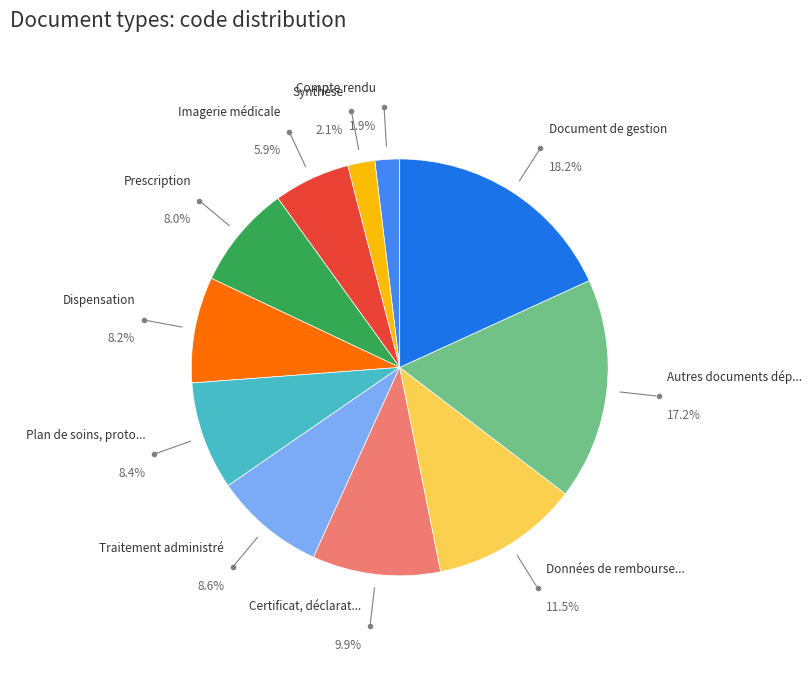

Does any single category account for the majority?

No